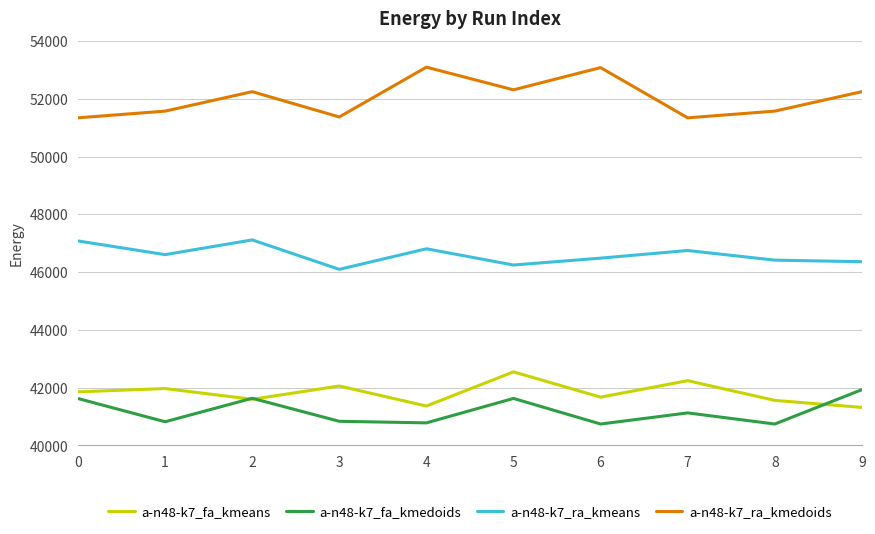

Which series has the largest range (max minus min)?

a-n48-k7_ra_kmedoids